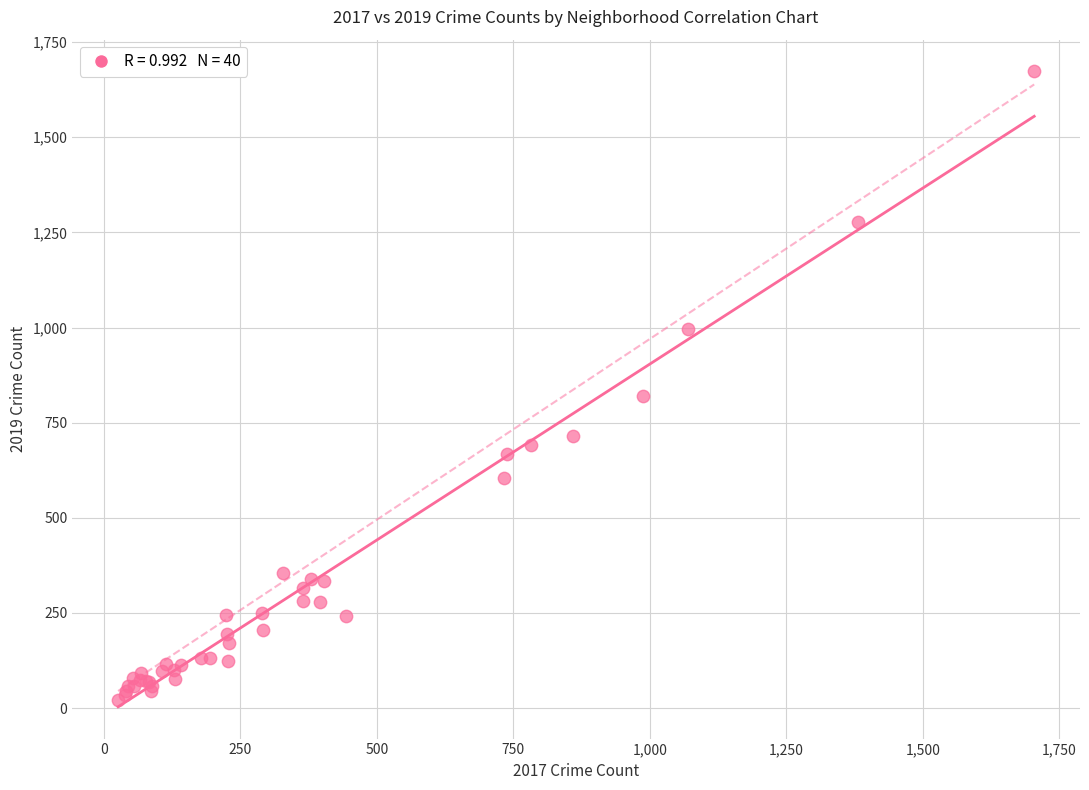

What Y value in the scatter plot is closest to 847?

821